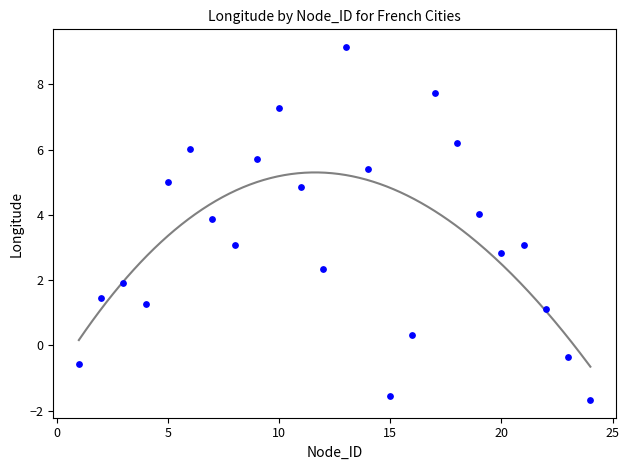

What is the range of X values (max minus min)?

23.0